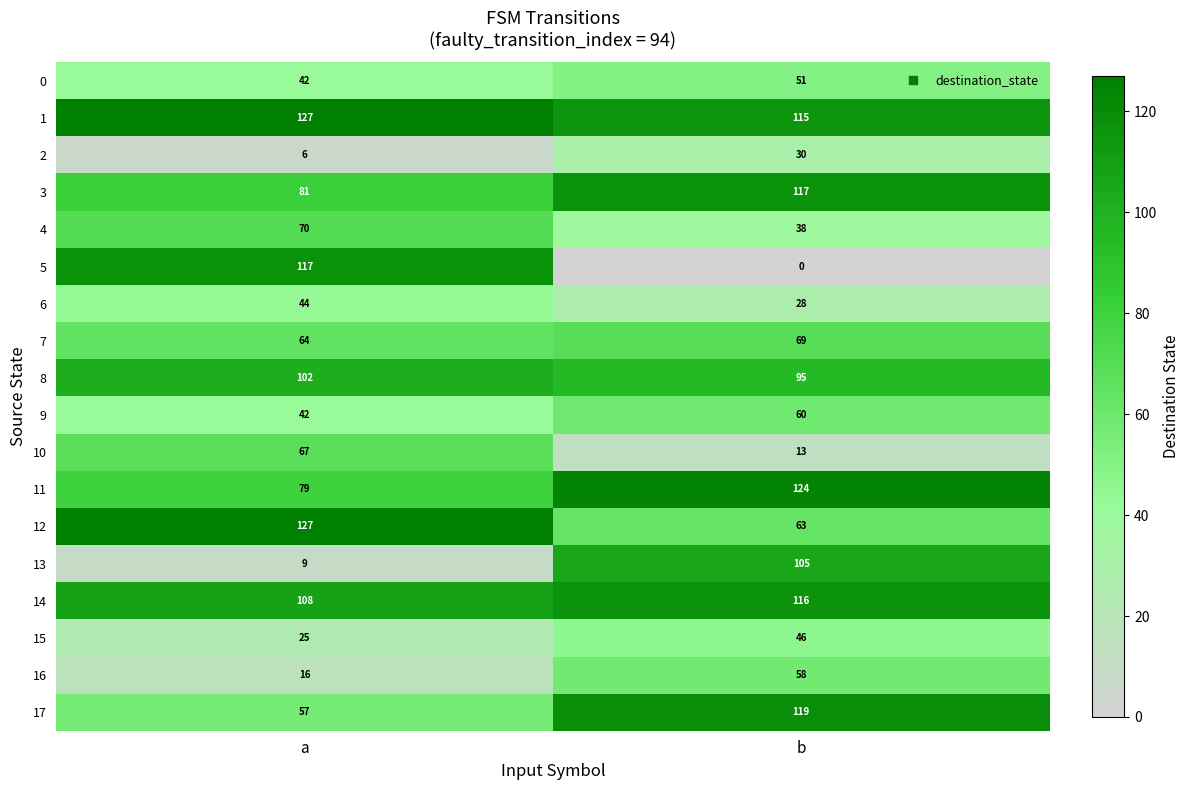

Is the value of 13 at a greater than the value of 6 at a?

No